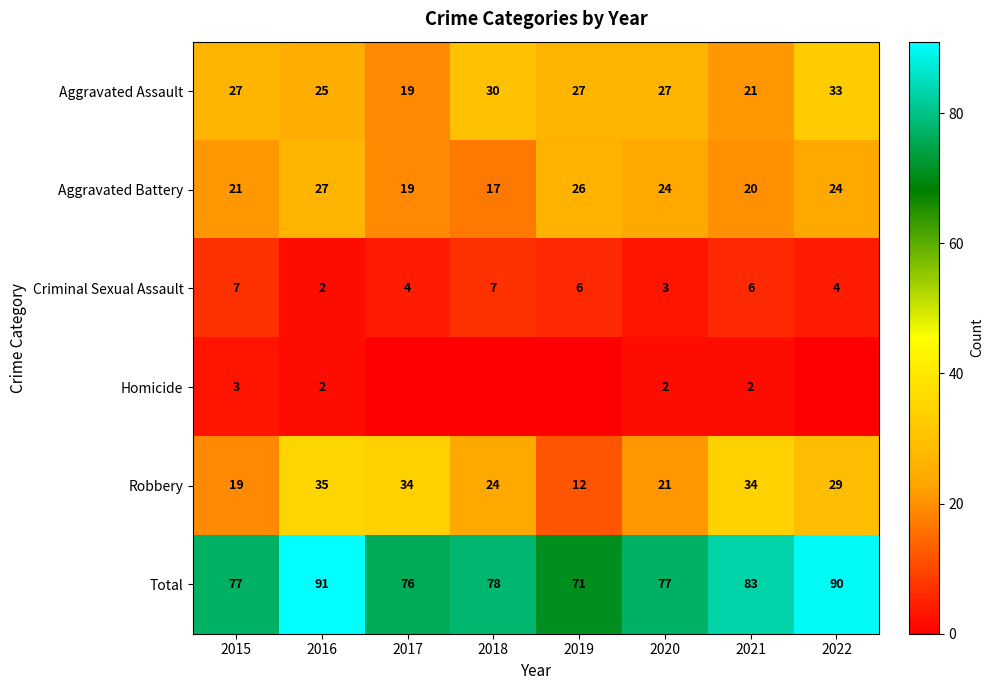

At how many categories does at least one series exceed 86?

2